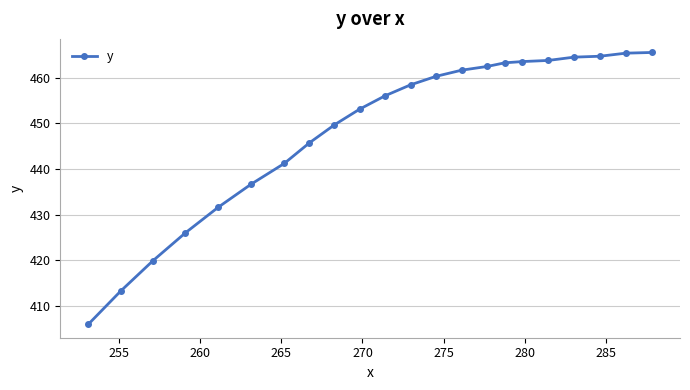

What is the maximum value shown in the chart?

465.6